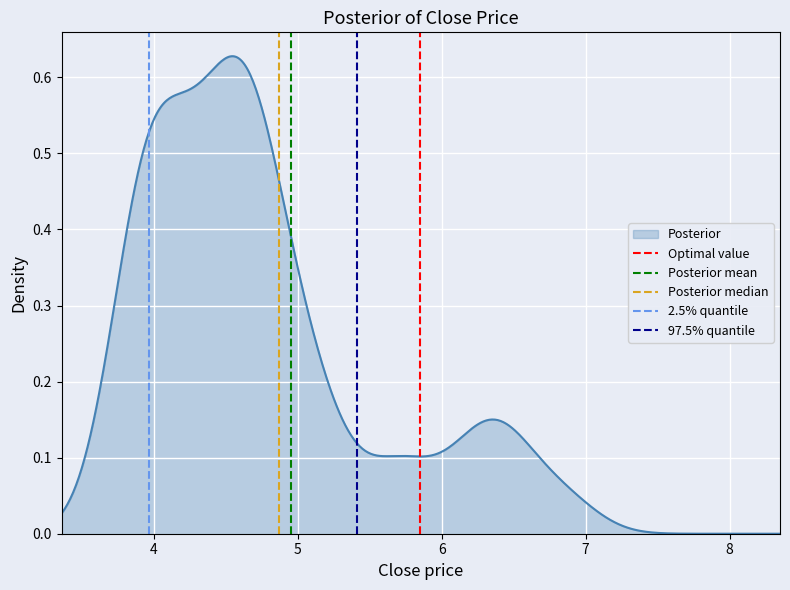

How many lines are shown in the chart?

5